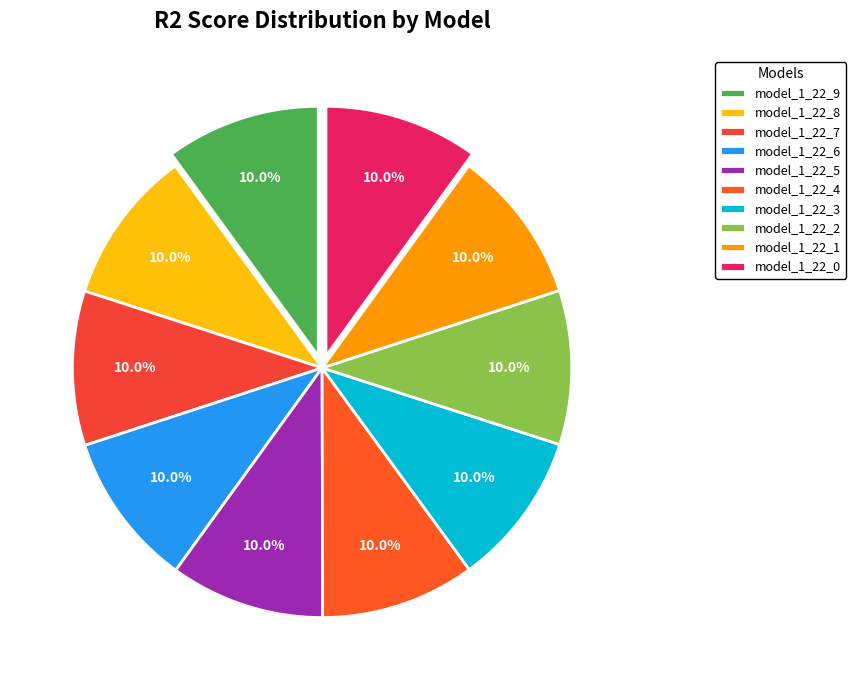

Does any single category account for the majority?

No